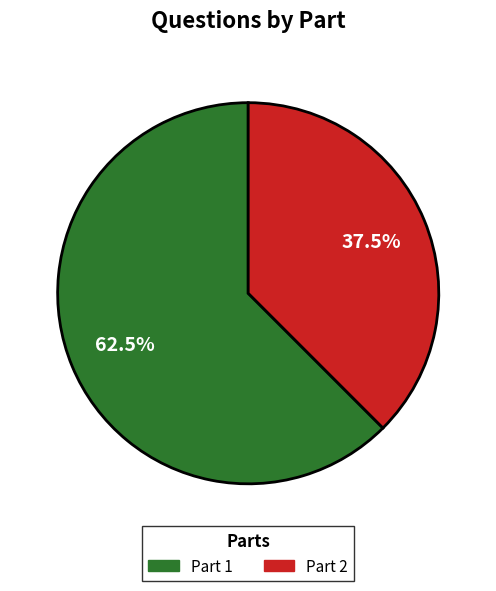

Rank the categories by value from lowest to highest.

Part 2, Part 1